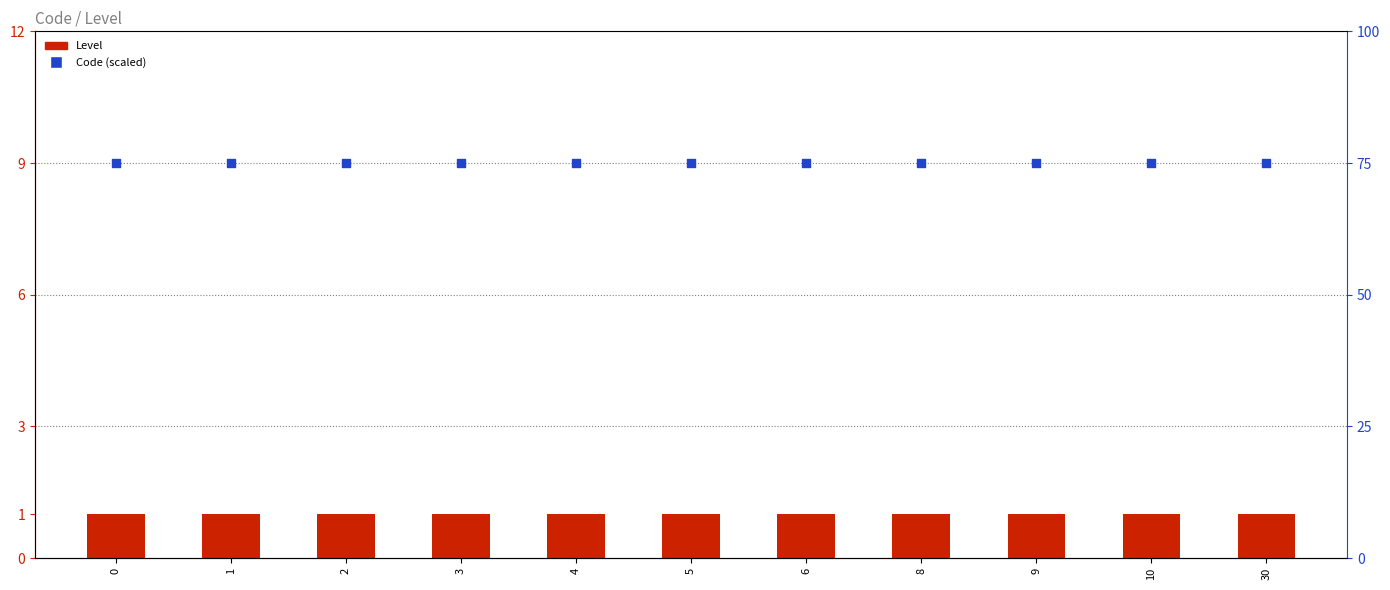

Which series has the largest Y range (max minus min)?

Level